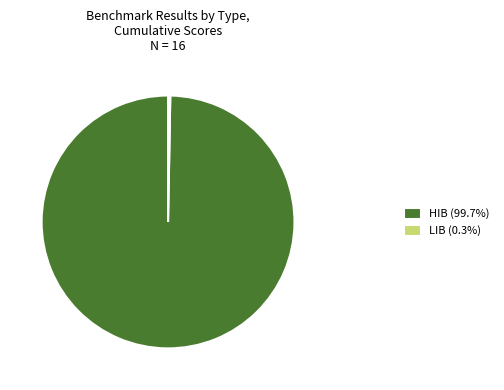

Do LIB (0.3%) and HIB (99.7%) together represent more than half of the pie?

Yes